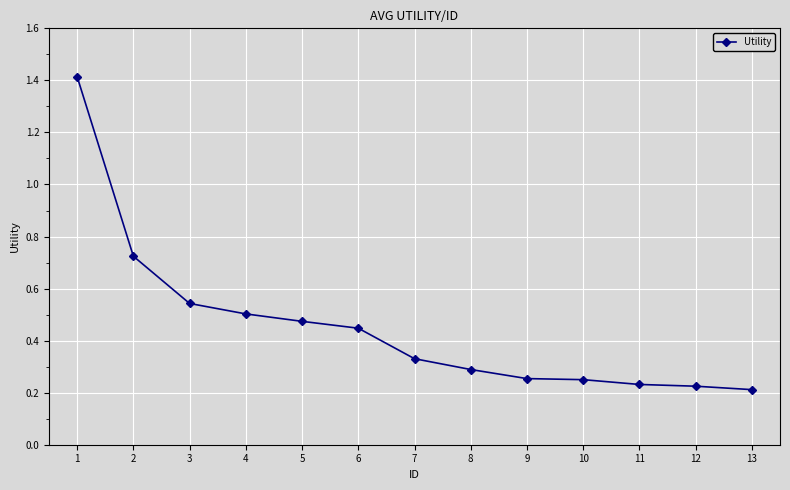

True or false: the data shows 1.4 at 1.

True